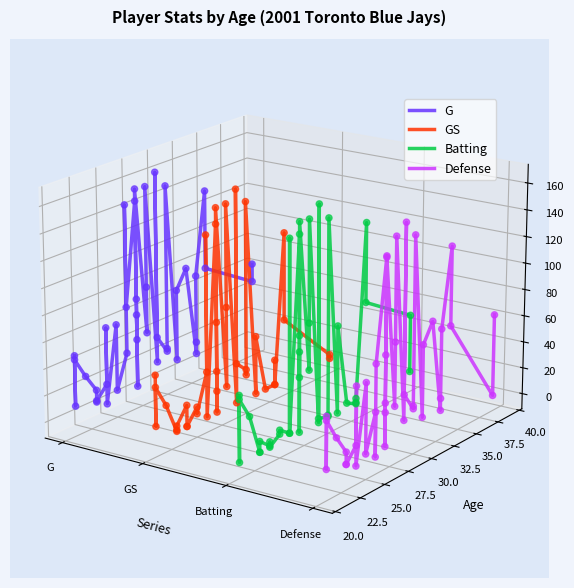

Which series has the widest spread of Y values?

Batting